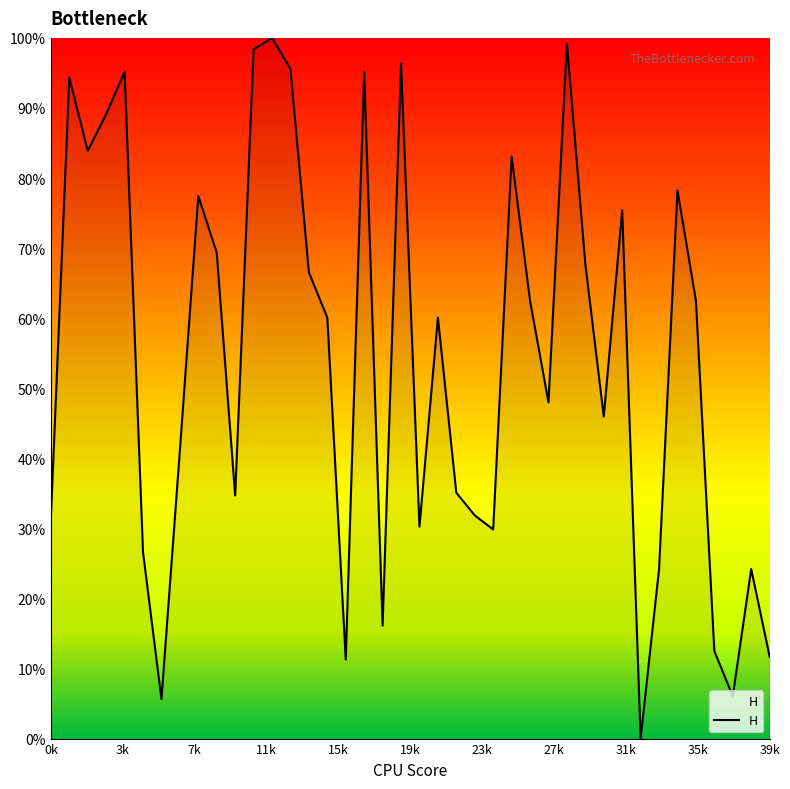

What is the maximum value shown in the chart?

100.0